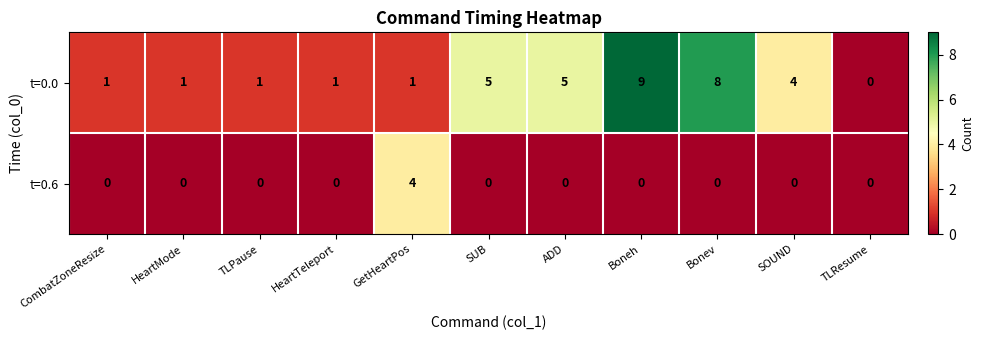

What is the sum of the t=0.0 values at HeartMode and Boneh?

10